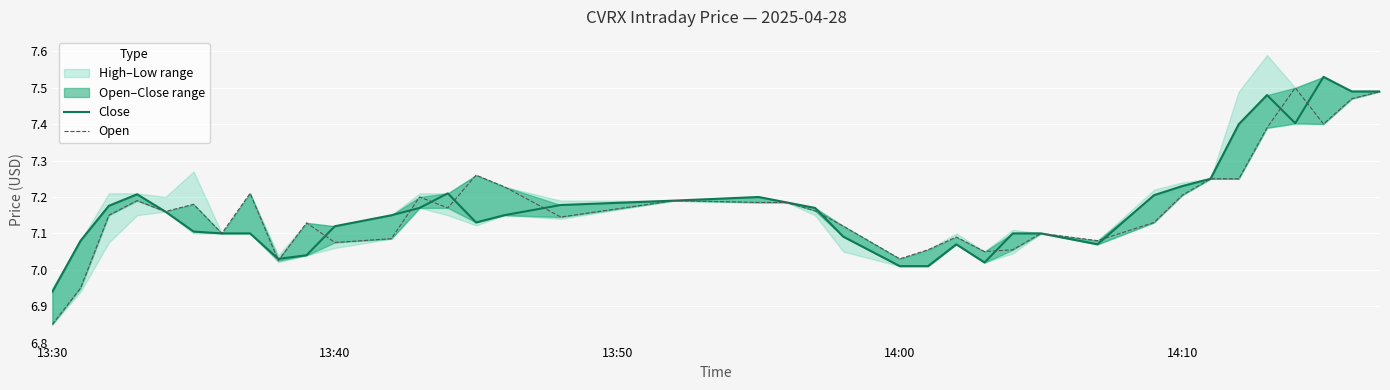

In Close, how many points are lower than both neighbors (excluding endpoints)?

5